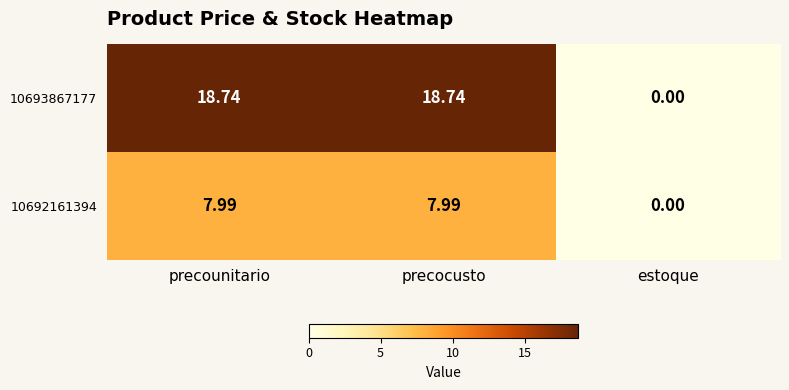

At which label does 10692161394 first exceed 7?

precounitario